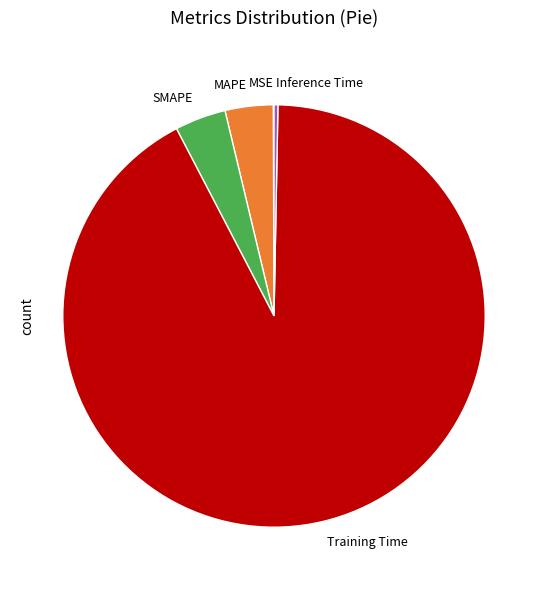

True or false: SMAPE accounts for 4% of the total.

True